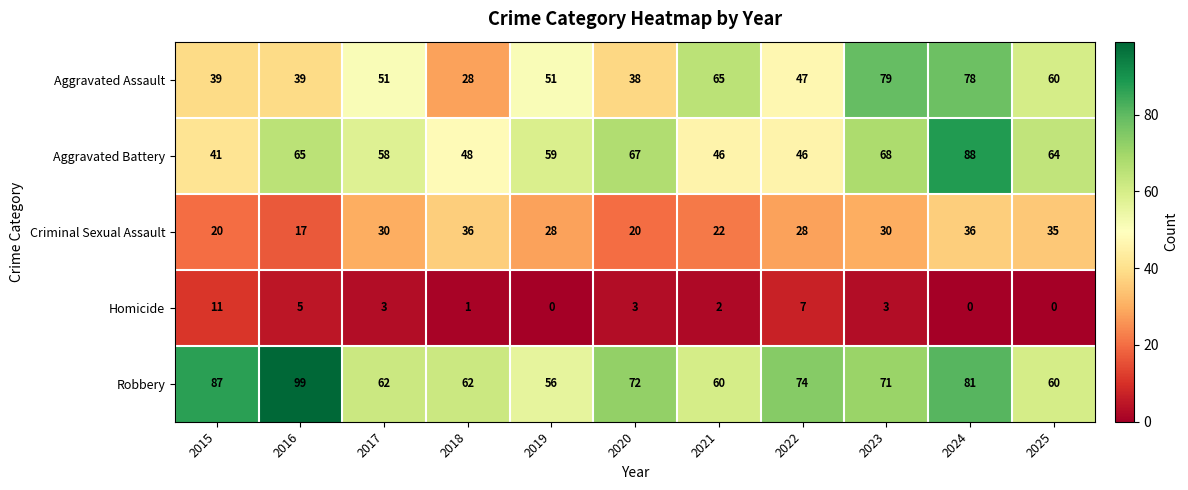

Which series has the largest total across all categories?

Robbery